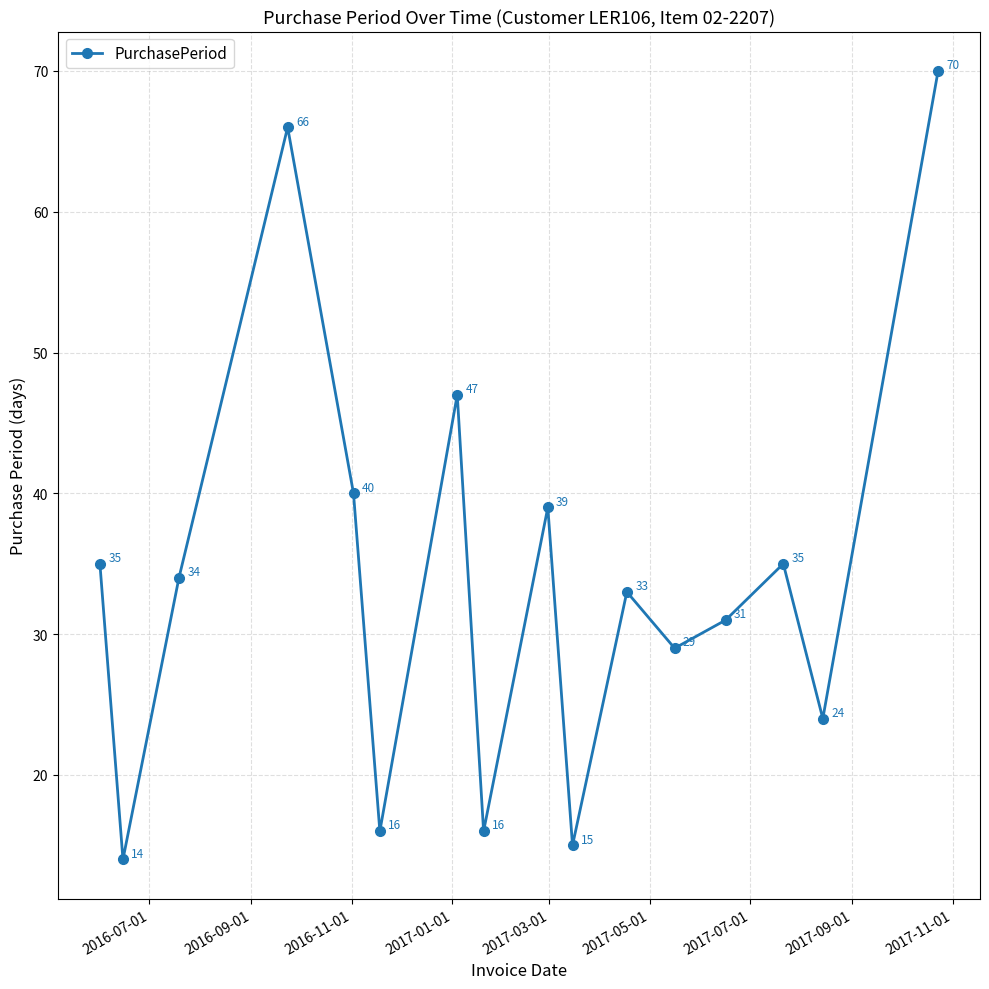

What is the sum of all values?

544